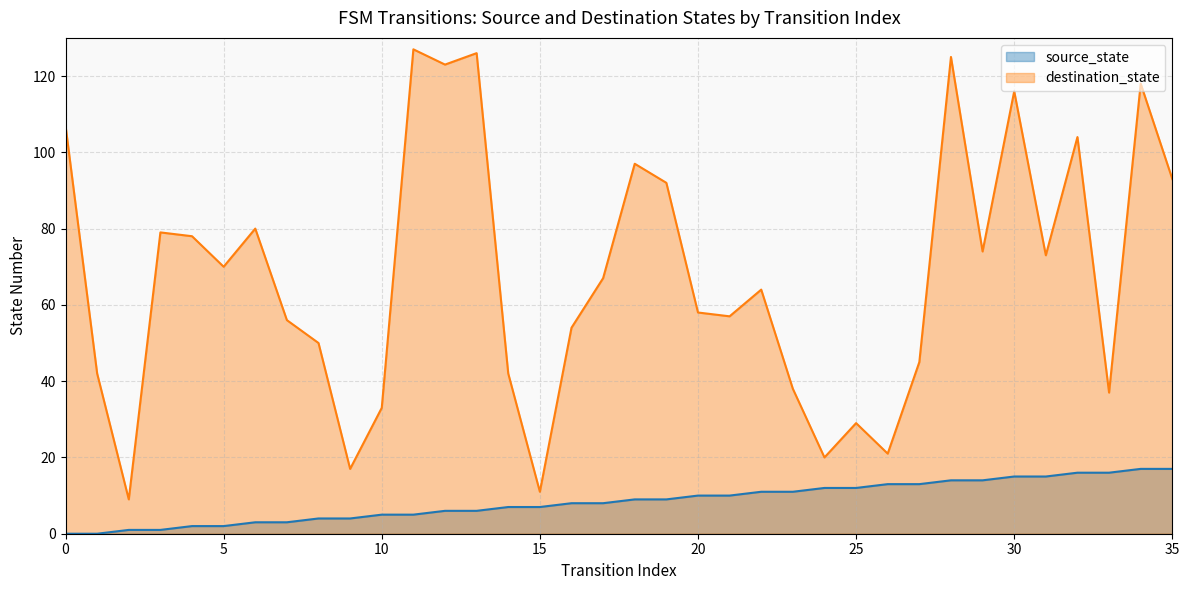

Which series has the largest total across all categories?

destination_state